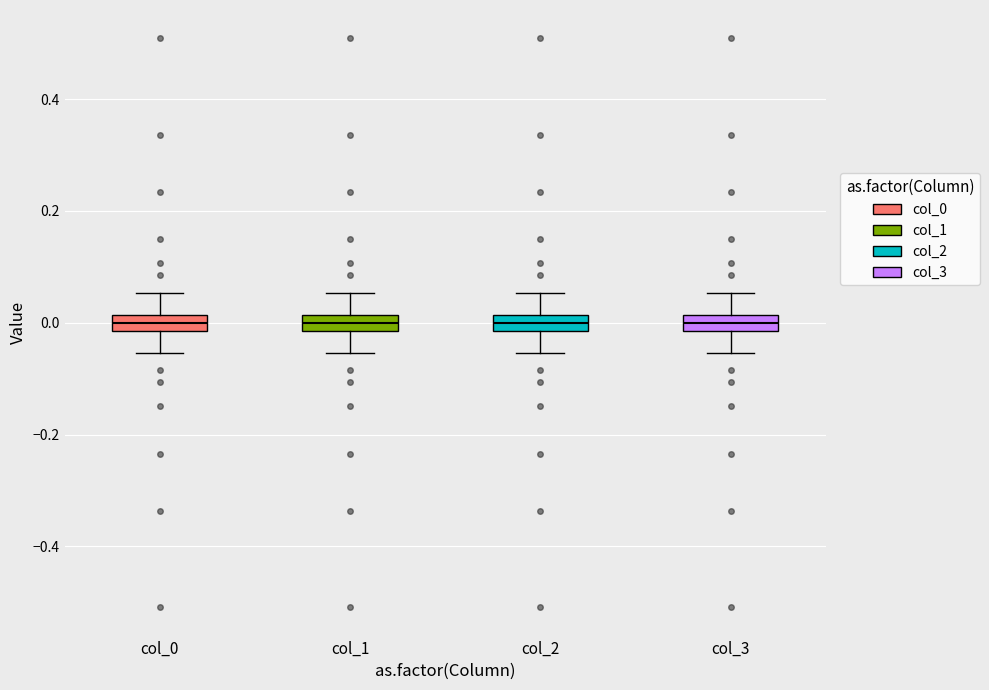

Where does the upper whisker of the box for col_2 end on the y-axis? The values are not printed on the chart, so give them approximately, as read against the axis.

0.06